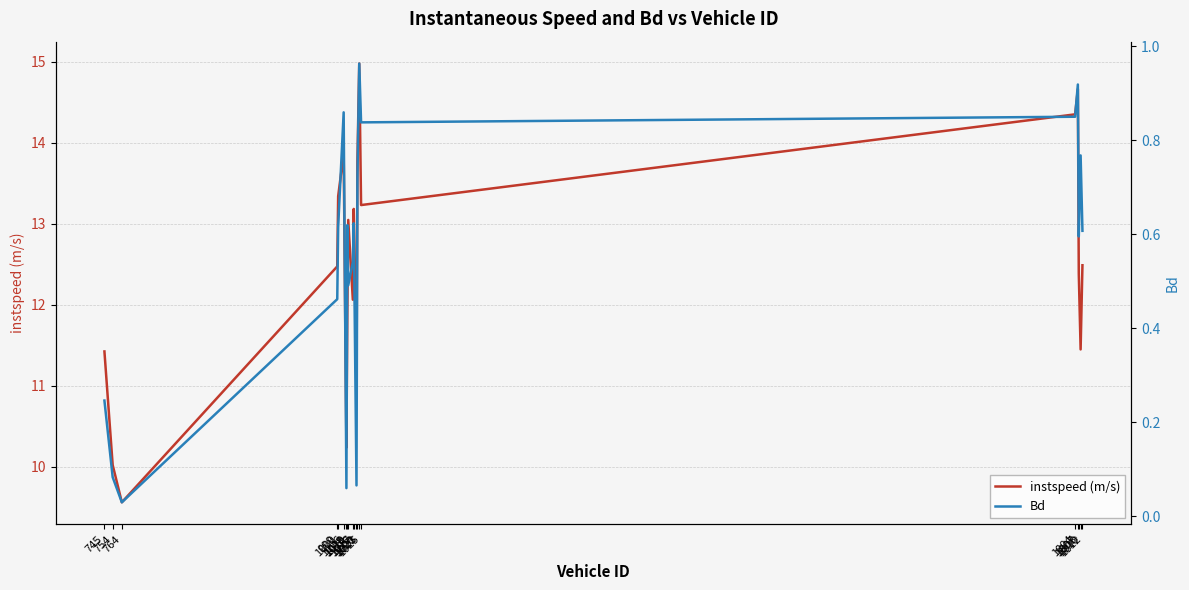

Count the number of categories in the chart.

20